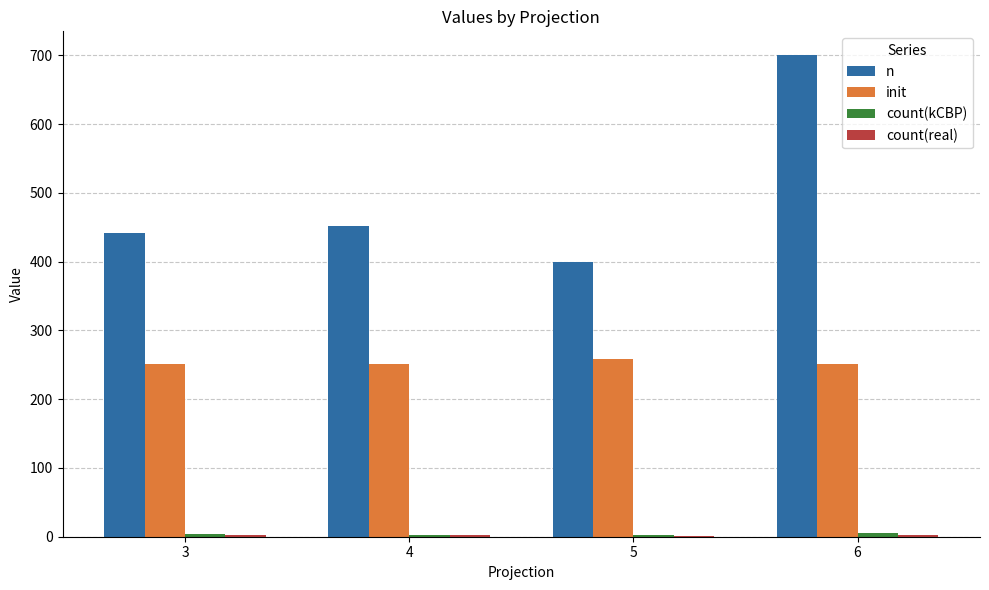

Which series has the largest total across all categories?

n